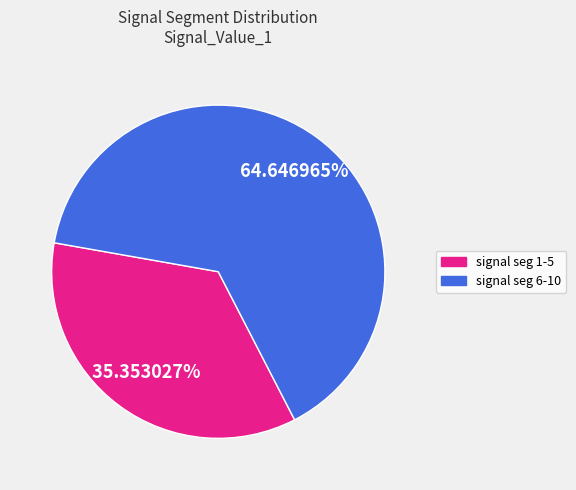

Is the sum of signal seg 1-5 and signal seg 6-10 greater than half?

Yes